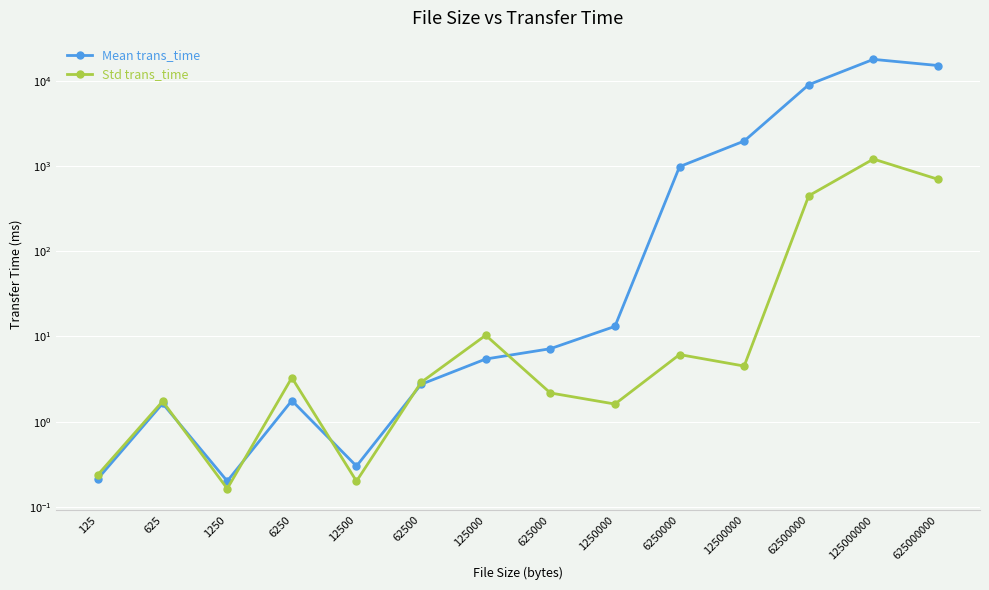

What is the sum of all Mean trans_time values?

44862.3